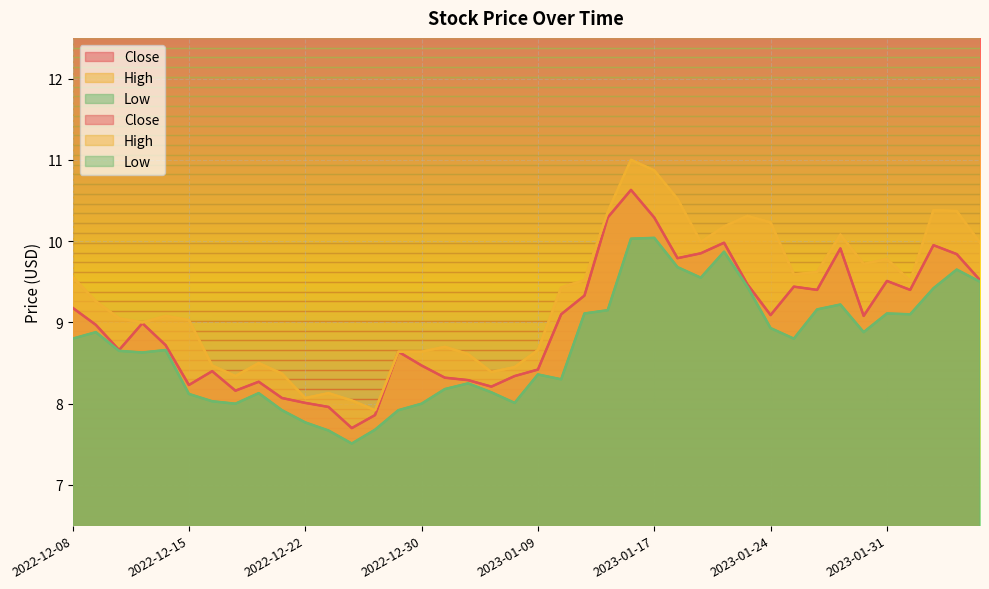

Count the number of data series in this chart.

3